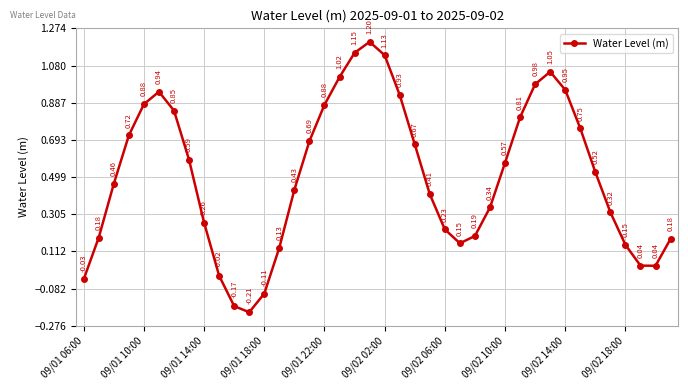

What is the difference between the maximum and minimum values?

1.4